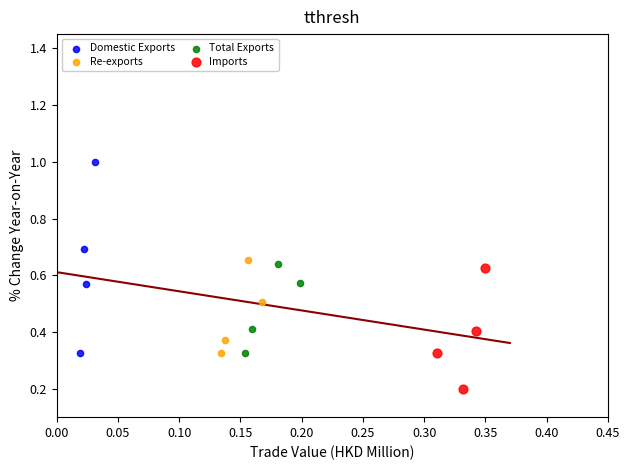

Which series reaches the minimum Y coordinate?

Imports